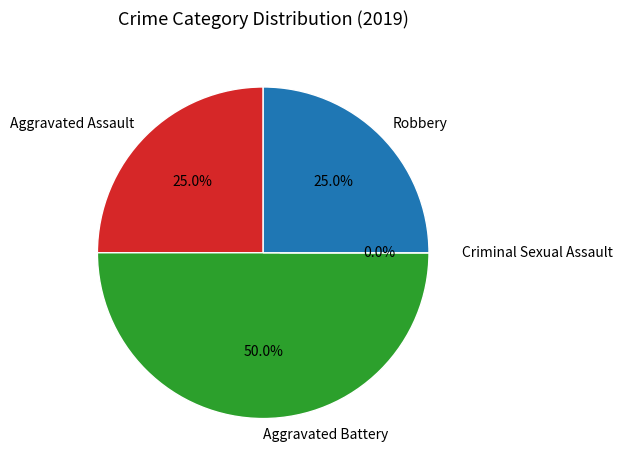

How much of the chart is everything except Aggravated Battery?

50.0%